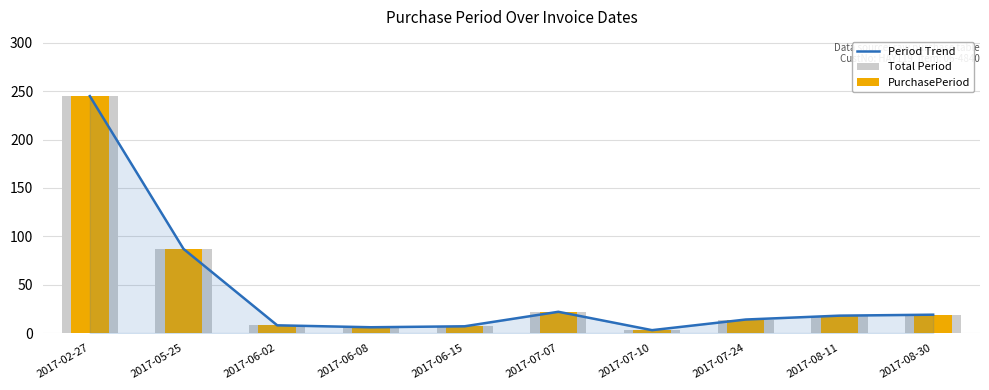

At which category is the sum across all series the highest?

2017-02-27